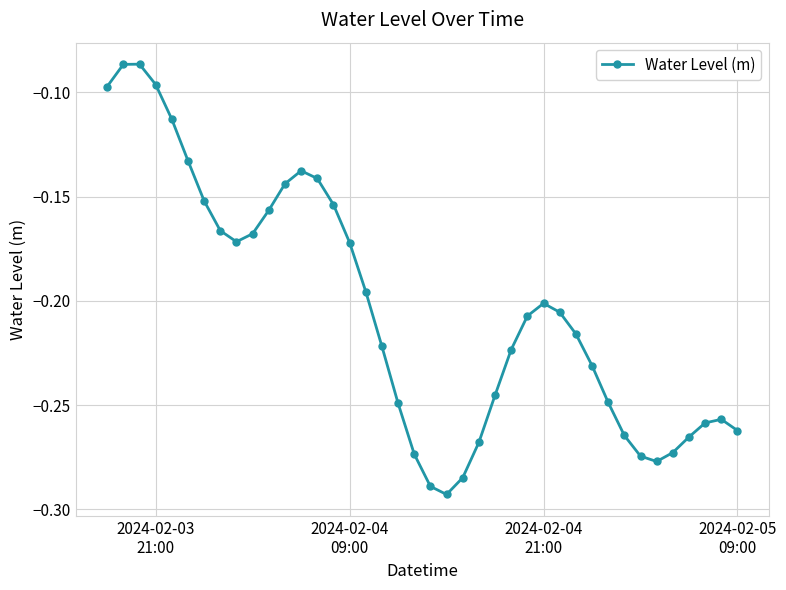

How many series are shown in this chart?

1